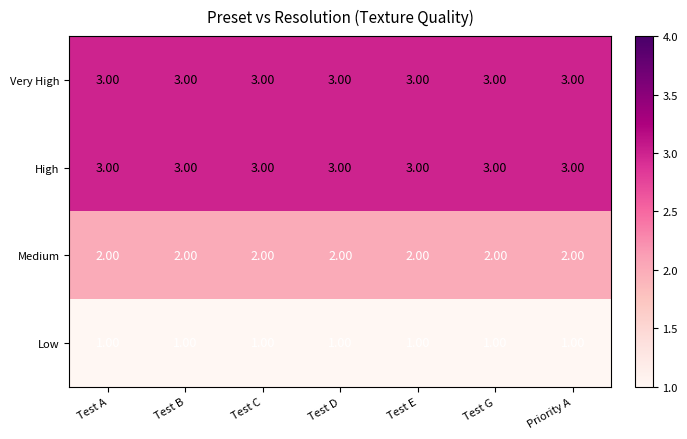

What is the sum of the Very High values at Test A and Priority A?

6